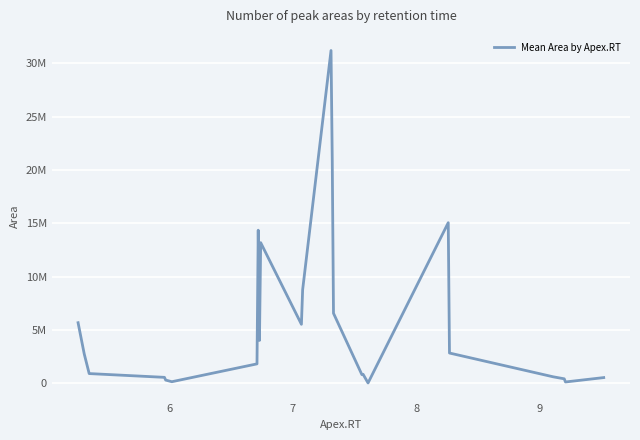

Does the chart display data point markers on the line(s)?

No